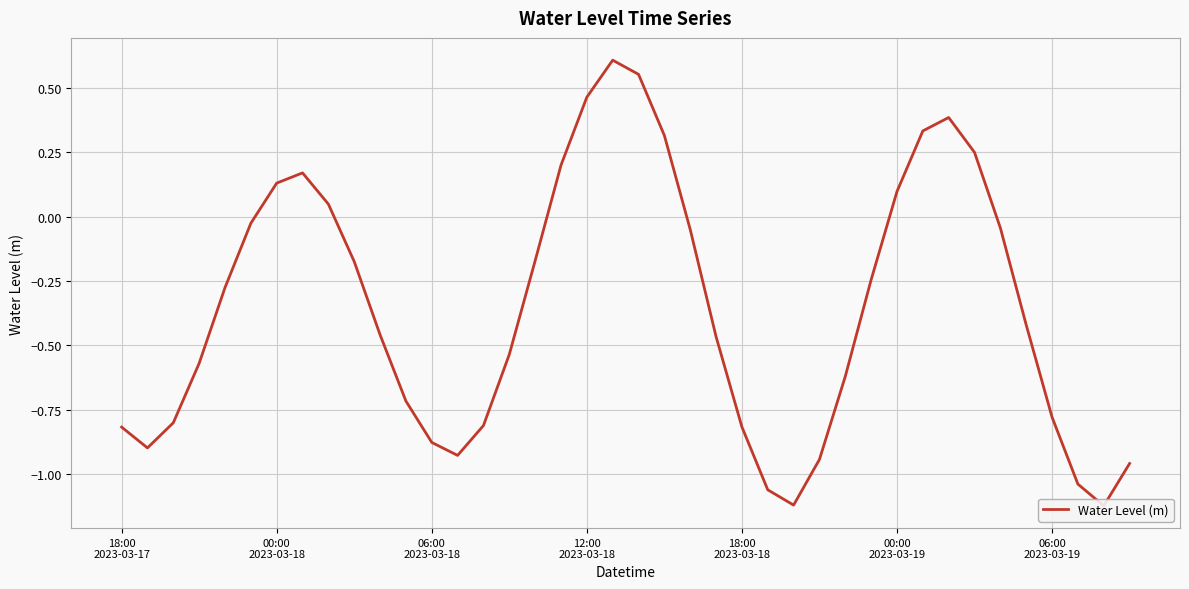

What is the difference between the second highest and minimum values?

1.7